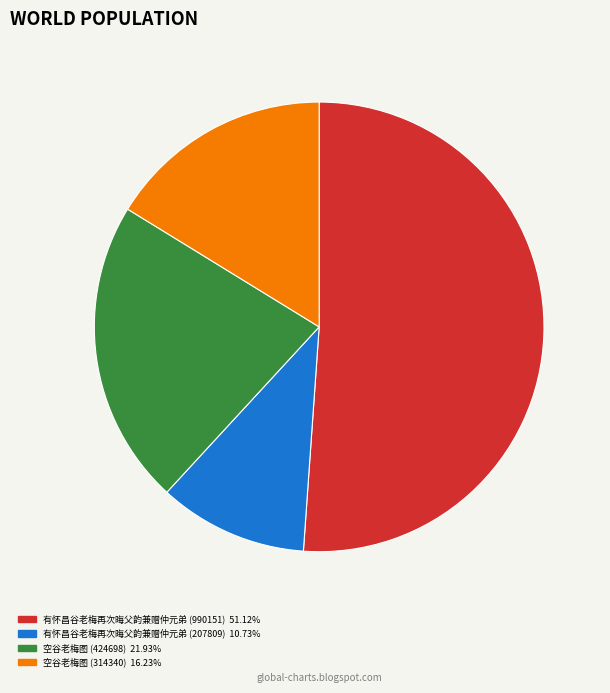

Is the sum of 空谷老梅图 (424698) and 空谷老梅图 (314340) greater than half?

No